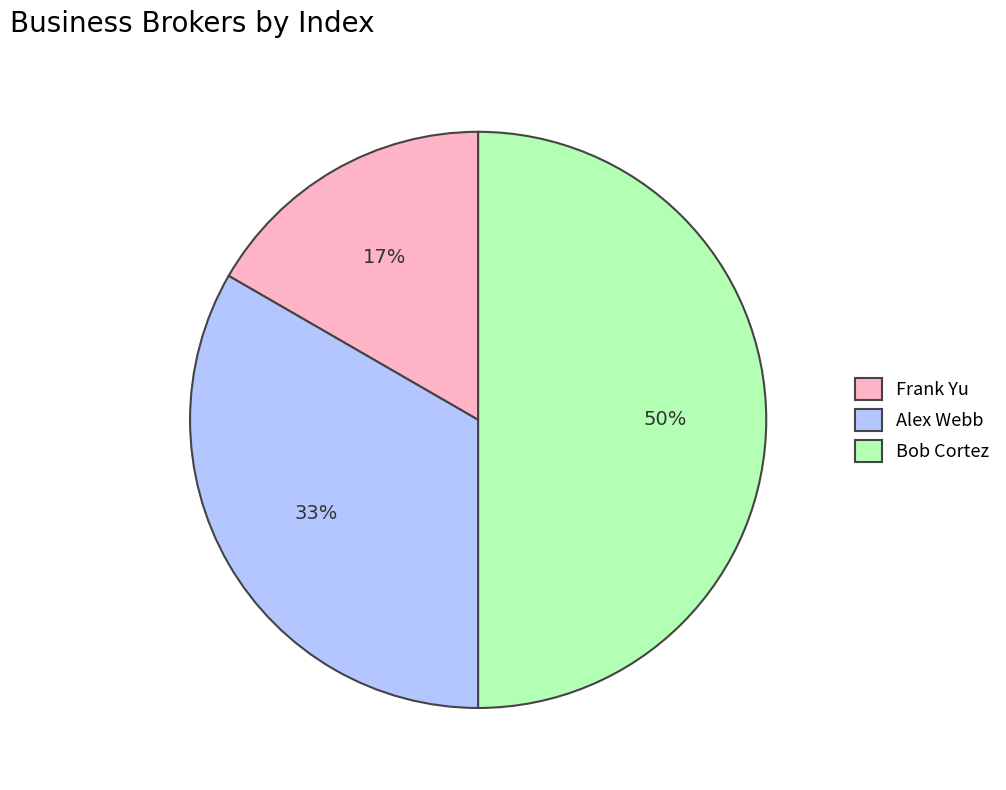

Does Frank Yu account for over 50% of the chart?

No